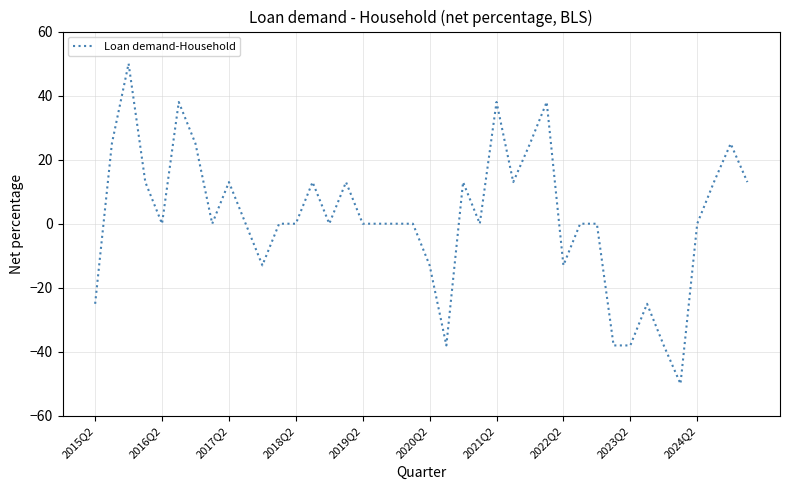

What is the difference between the maximum and minimum values?

100